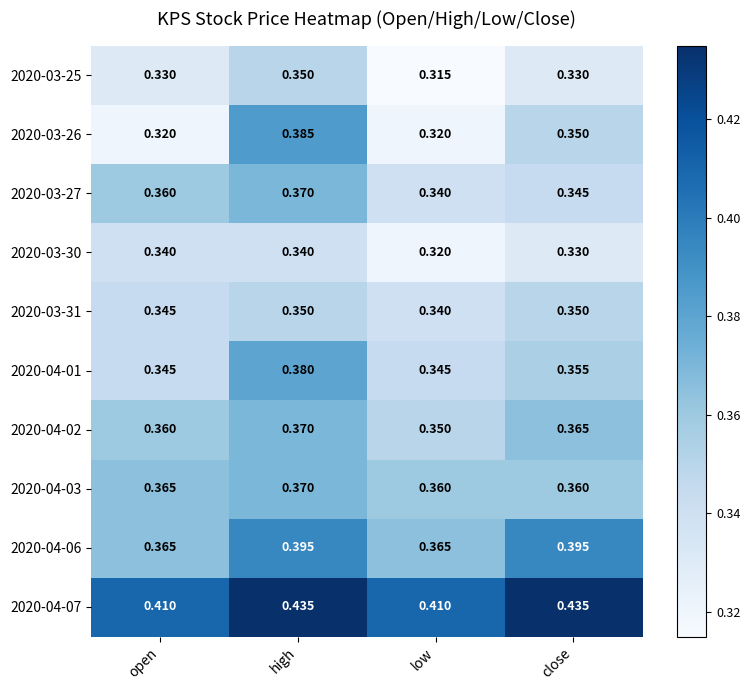

Which series has the largest total across all categories?

2020-04-07